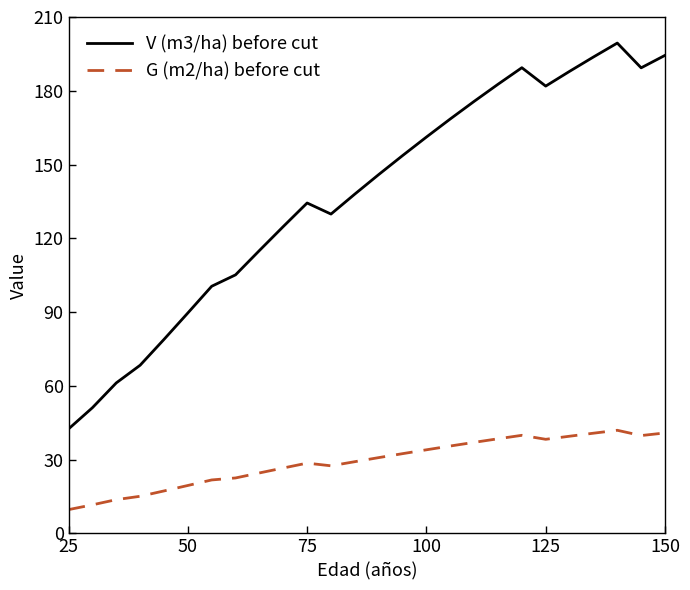

What is the sum of all V (m3/ha) before cut values?

3563.0